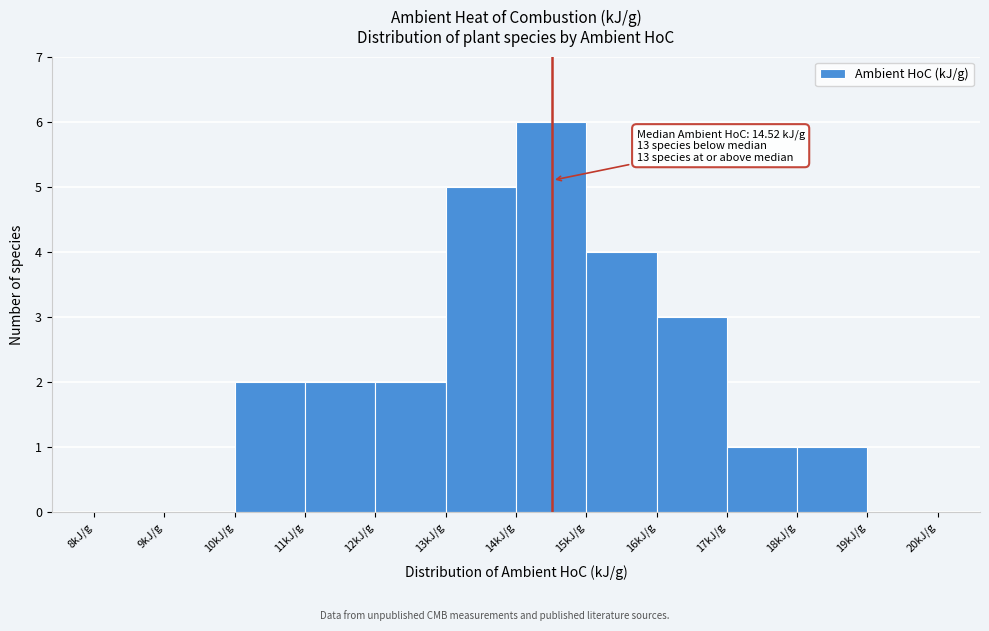

Over which range of the x-axis is the bar tallest?

14 to 15